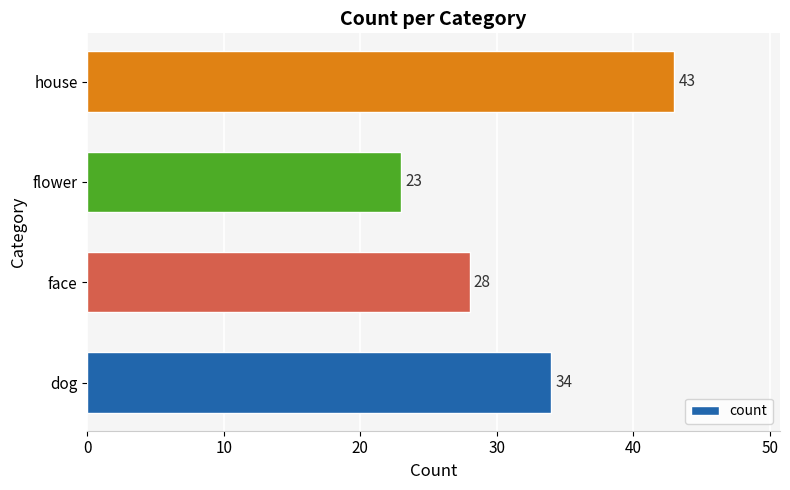

List the labels in order of value, largest first.

house, dog, face, flower